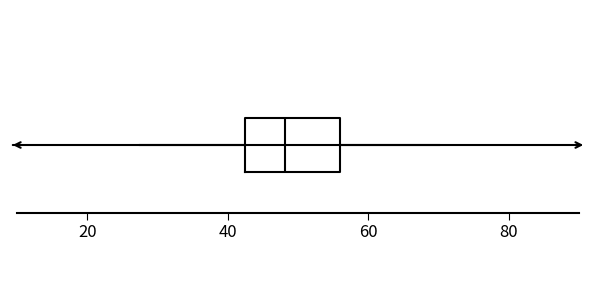

Transcribe this box plot: give where the median line is, the range the box spans, and where the two whiskers end, as read against the x-axis. The values are not printed on the chart, so give them approximately, as read against the axis.

median 48, box 42 to 56, whiskers 28 to 70